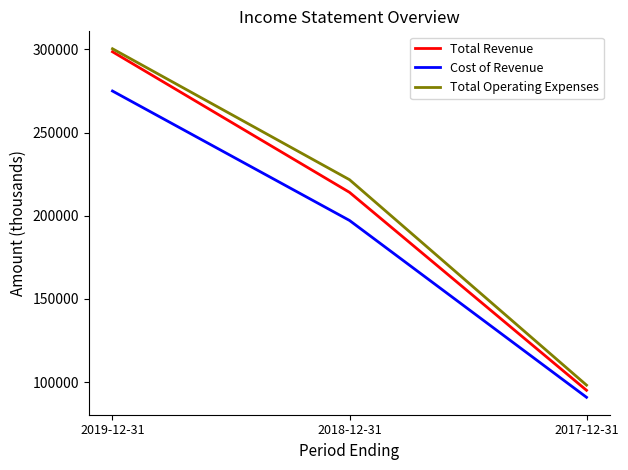

What is the smallest value displayed?

90900